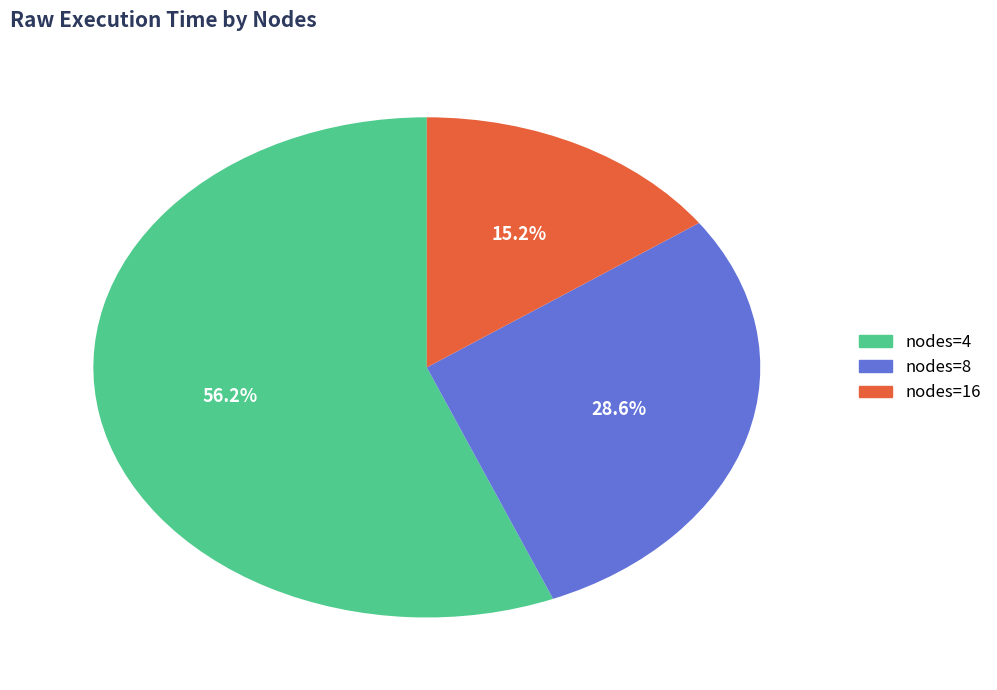

Does any single category account for the majority?

Yes